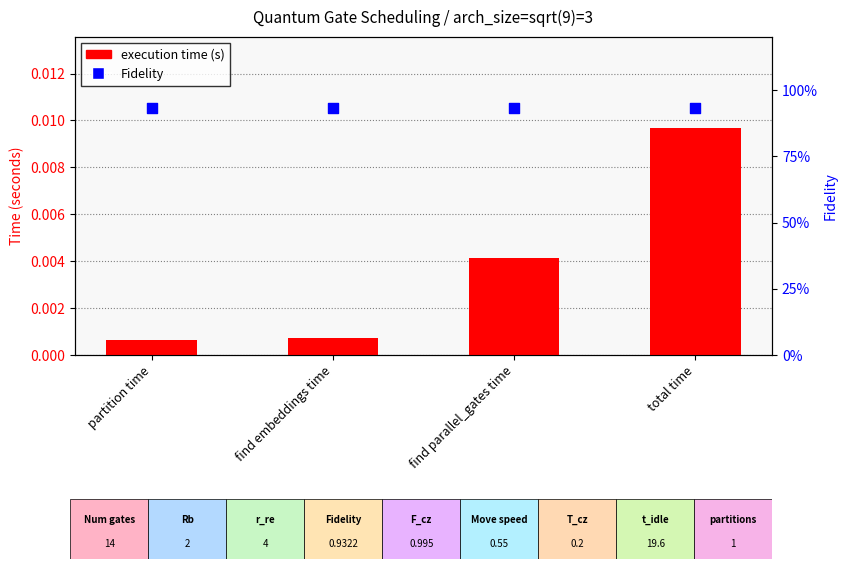

Which series reaches the minimum Y coordinate?

execution time (s)